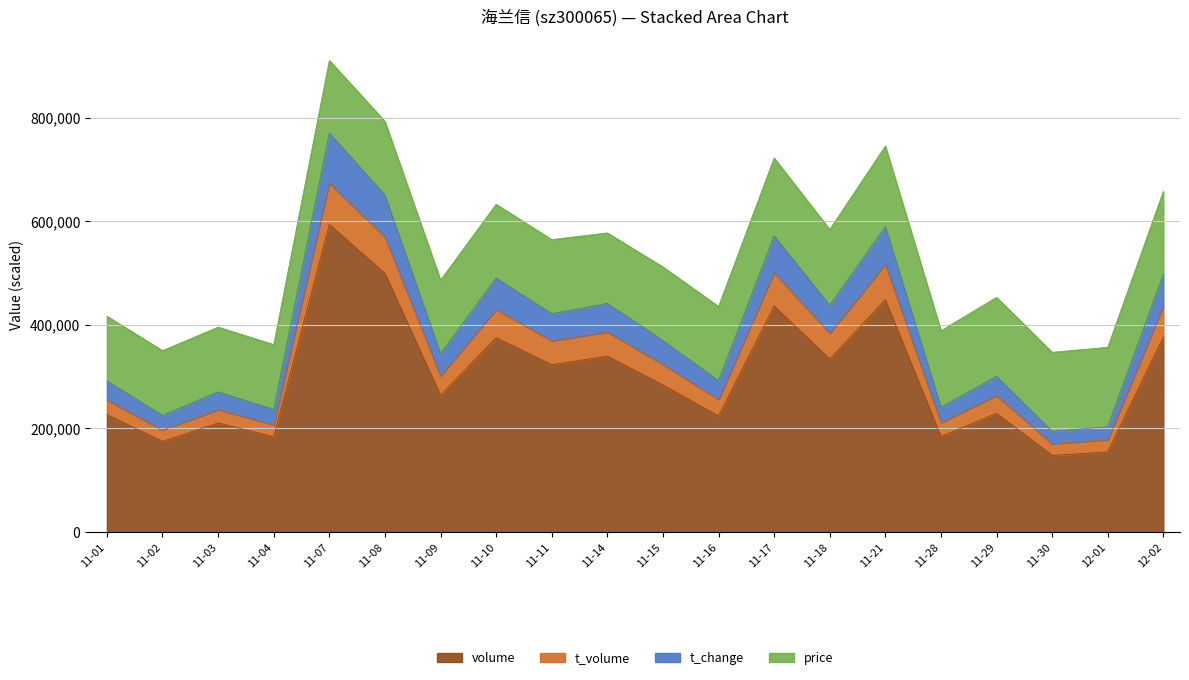

How many lines are shown in the chart?

4